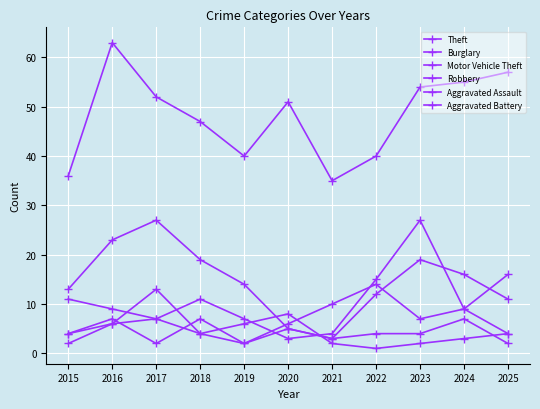

How many lines are shown in the chart?

6